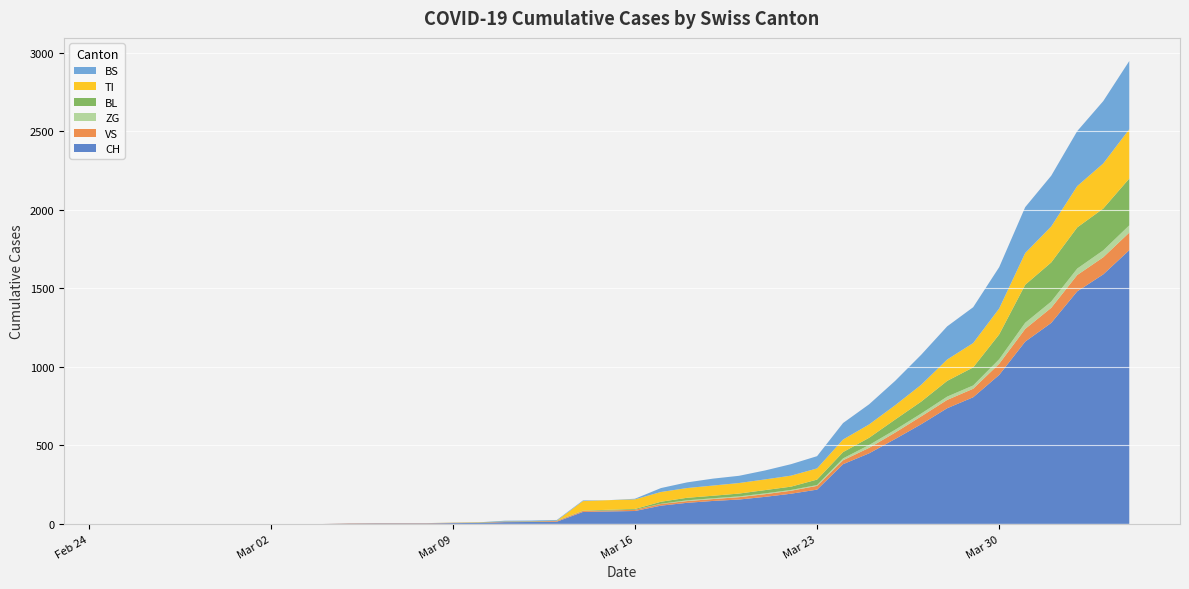

Reading right to left, extract all data points from this chart.

CH: 1742	1588	1480	1279	1160	948	806	736	634	540	449	380	218	192	172	155	146	134	116	82	79	76	14	12	11	6	5	3	3	3	2	0	0	0	0	0	0	0	0	0
VS: 112	109	104	96	81	71	54	53	50	41	35	25	24	19	17	15	12	11	11	8	6	6	5	3	3	2	2	2	2	2	2	0	0	0	0	0	0	0	0	0
ZG: 46	44	41	40	39	29	21	21	18	18	18	12	5	5	5	5	5	5	1	0	0	0	0	0	0	0	0	0	0	0	0	0	0	0	0	0	0	0	0	0
BL: 298	266	262	249	242	158	115	100	76	65	46	40	35	21	21	18	16	16	13	5	5	2	2	2	2	2	1	0	0	0	0	0	0	0	0	0	0	0	0	0
TI: 314	287	263	229	202	165	155	136	107	91	85	80	71	70	68	67	65	62	62	61	61	61	0	0	0	0	0	0	0	0	0	0	0	0	0	0	0	0	0	0
BS: 434	397	350	323	292	263	228	211	191	155	128	105	78	73	57	46	44	36	25	4	0	4	4	4	4	0	0	0	0	0	0	0	0	0	0	0	0	0	0	0